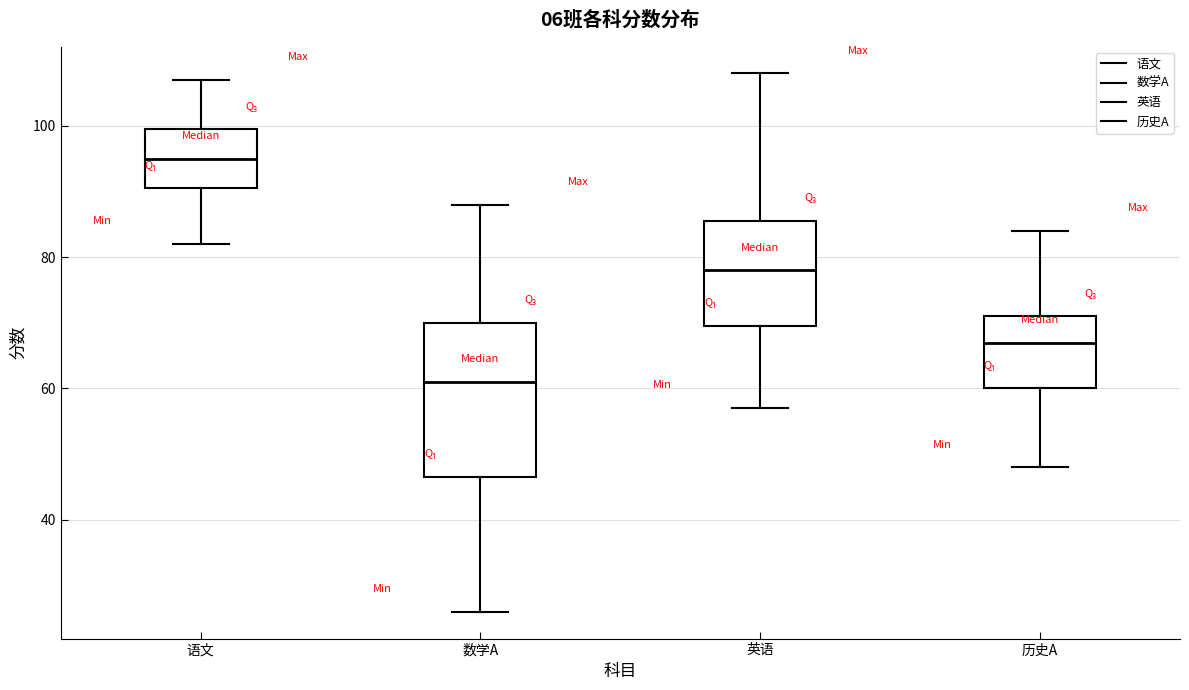

Reading left to right, read every box against the y-axis: the position of its median line, the range the box covers, and the ends of its whiskers. The values are not printed on the chart, so give them approximately, as read against the axis.

语文: median 96, box 90 to 100, whiskers 82 to 108
数学A: median 62, box 46 to 70, whiskers 26 to 88
英语: median 78, box 70 to 86, whiskers 58 to 108
历史A: median 68, box 60 to 72, whiskers 48 to 84